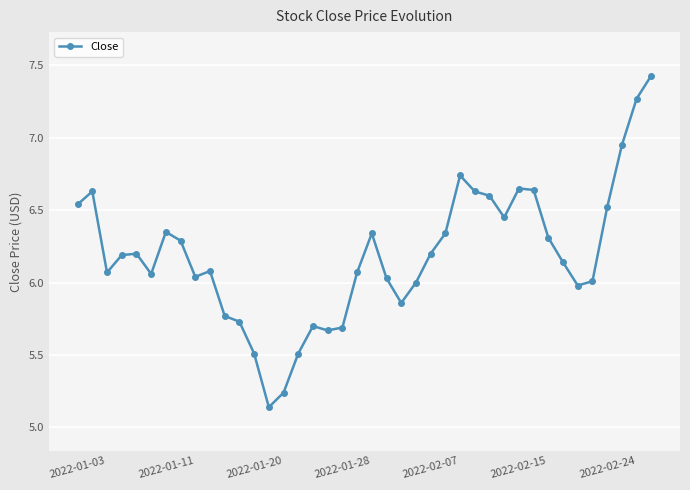

How many interior local valleys (lower than both neighbors) does the data have?

8